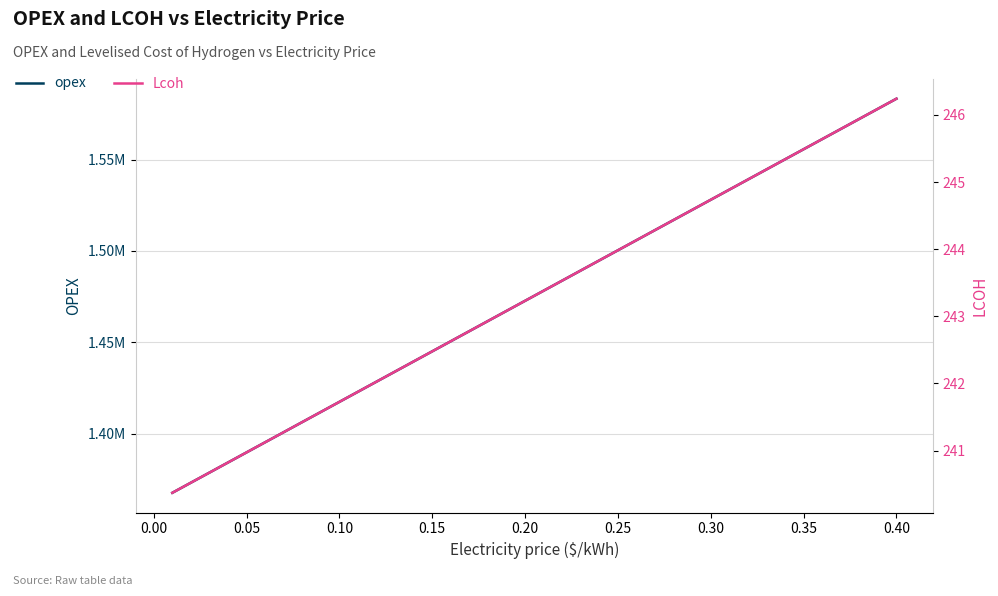

True or false: opex and Lcoh cross at least once.

False